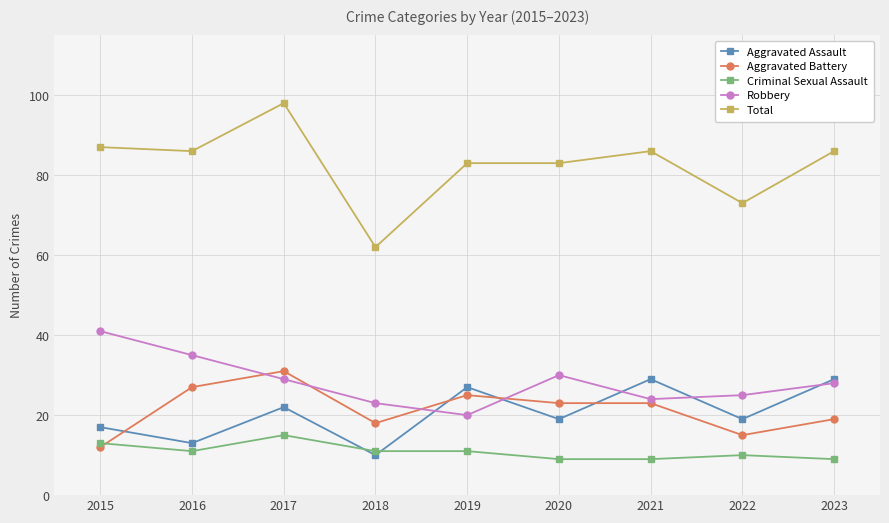

Which series has the largest range (max minus min)?

Total